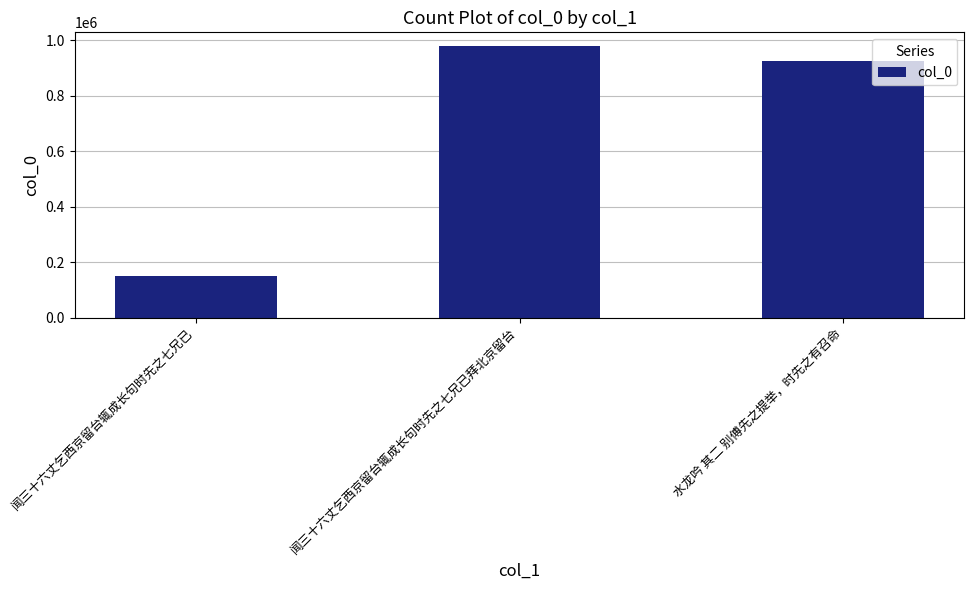

What is the average value?

685147